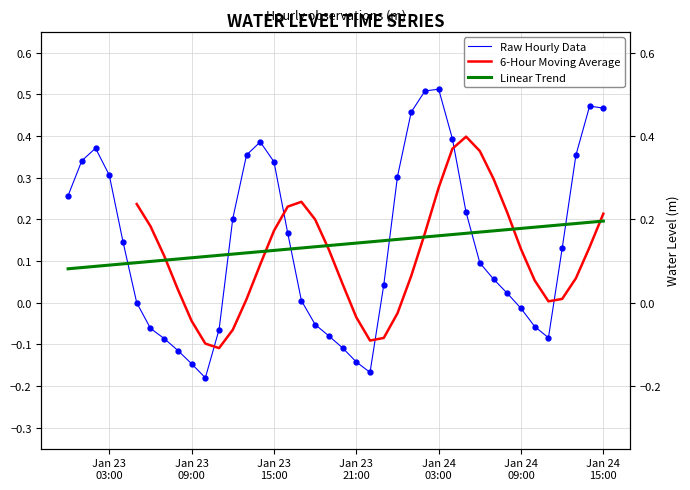

Reading left to right, transcribe all the data shown in this chart.

0.3	0.3	0.4	0.3	0.1	0.0	-0.1	-0.1	-0.1	-0.1	-0.2	-0.1	0.2	0.4	0.4	0.3	0.2	0.0	-0.1	-0.1	-0.1	-0.1	-0.2	0.0	0.3	0.5	0.5	0.5	0.4	0.2	0.1	0.1	0.0	-0.0	-0.1	-0.1	0.1	0.4	0.5	0.5